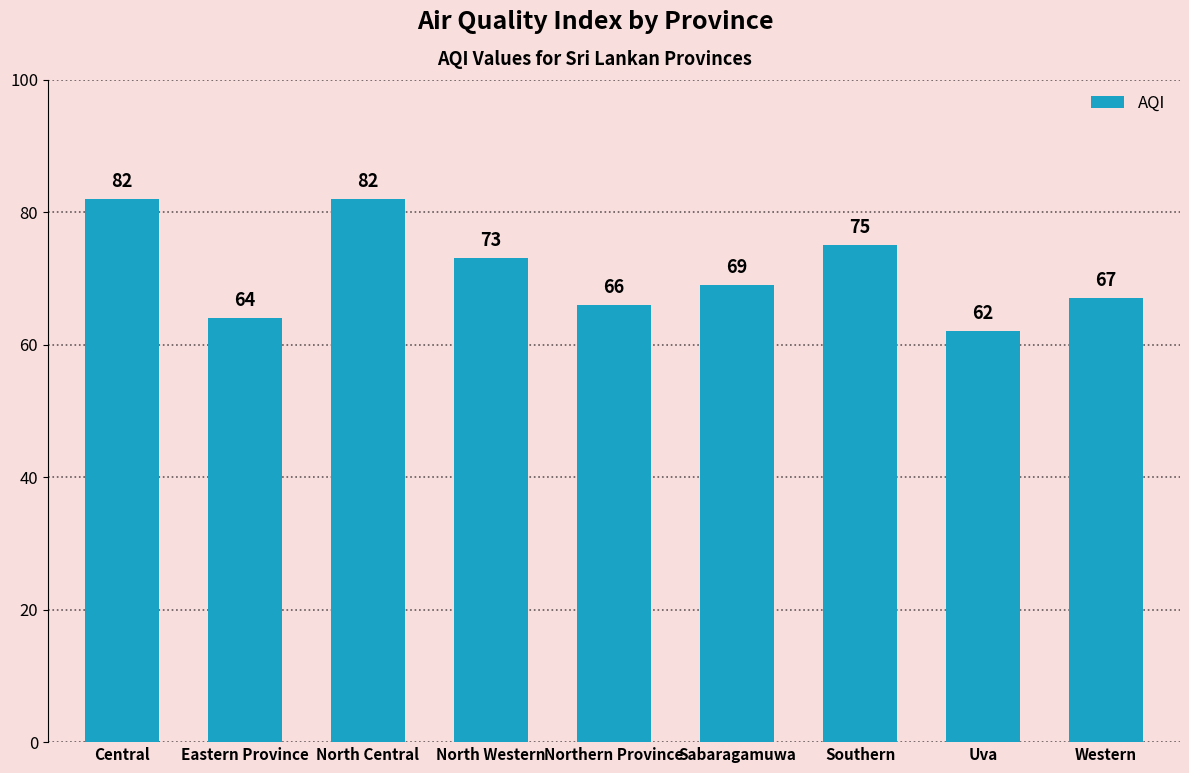

The value at North Central is 82. True or false?

True